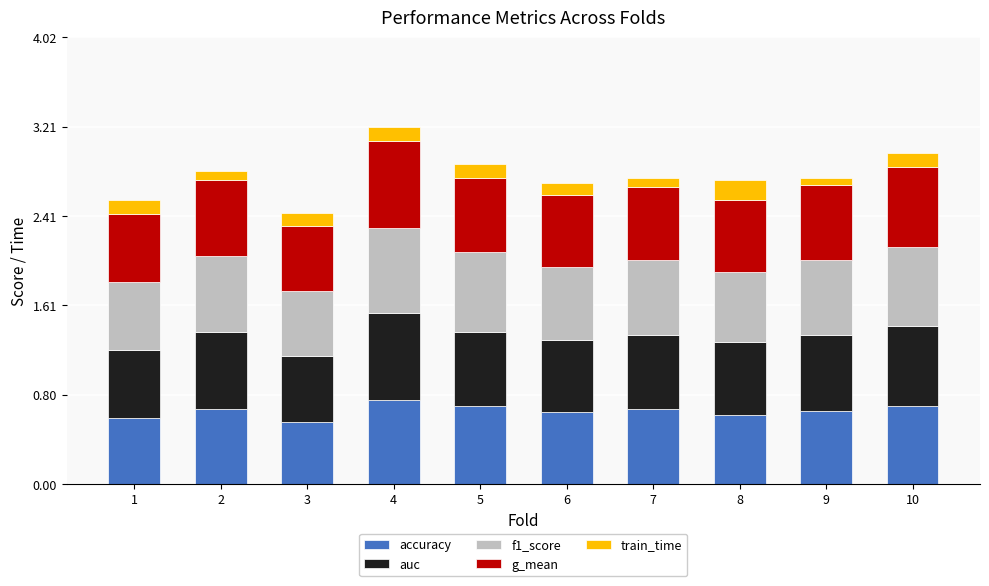

What is the total value across all series at 8?

2.7